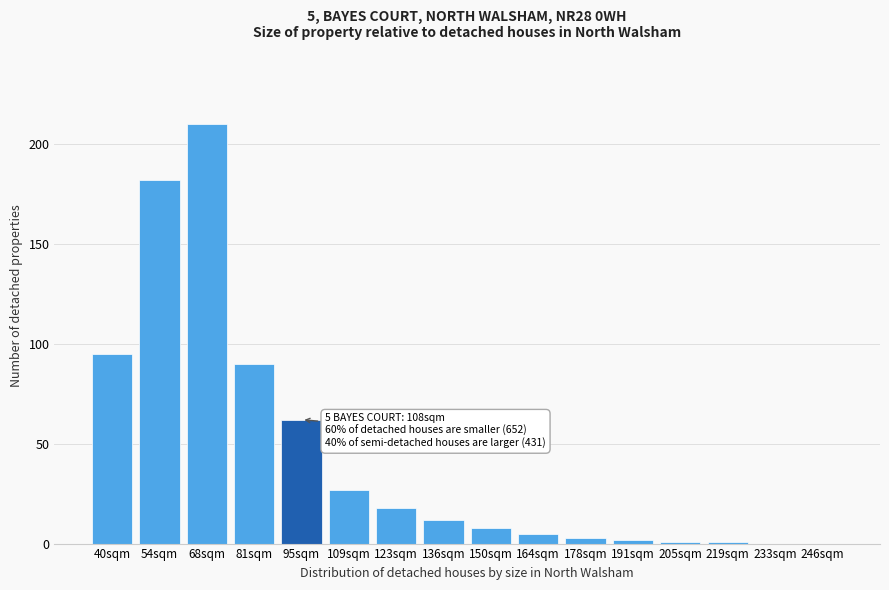

Reading left to right, transcribe all the data shown in this chart.

40sqm=95	54sqm=182	68sqm=210	81sqm=90	95sqm=62	109sqm=27	123sqm=18	136sqm=12	150sqm=8	164sqm=5	178sqm=3	191sqm=2	205sqm=1	219sqm=1	233sqm=0	246sqm=0